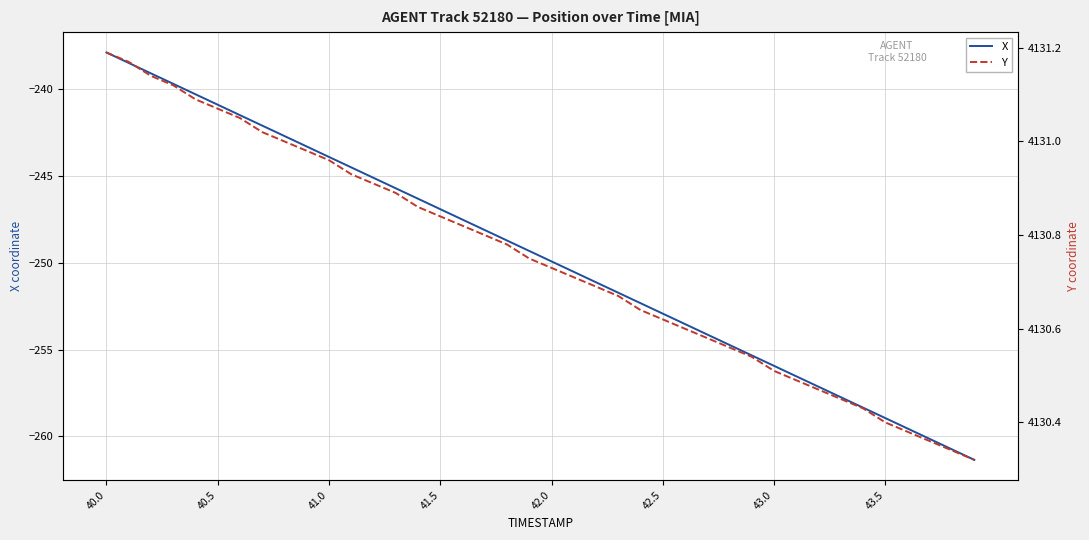

What position from the right is 29?

11